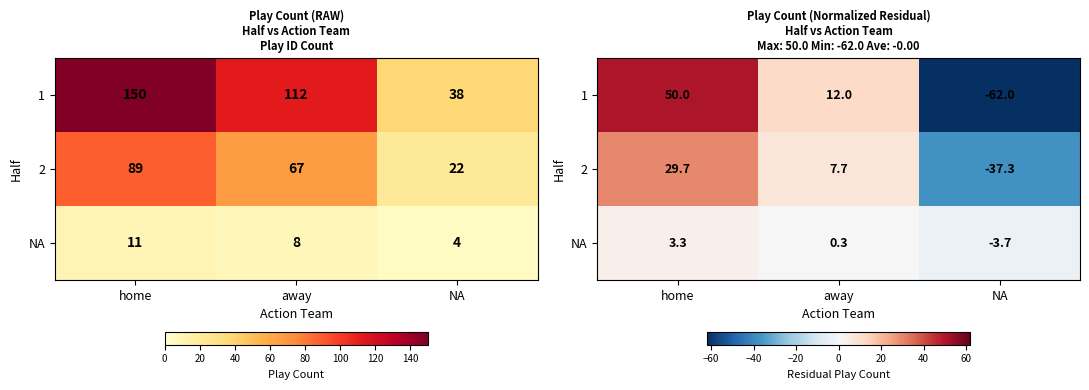

How many values in 1 are above zero?

2